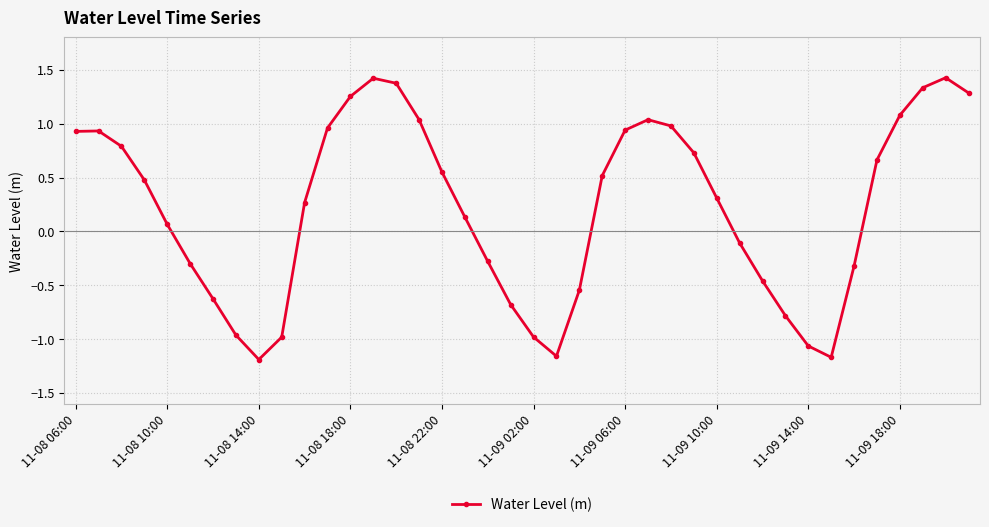

How many positive values are there?

24